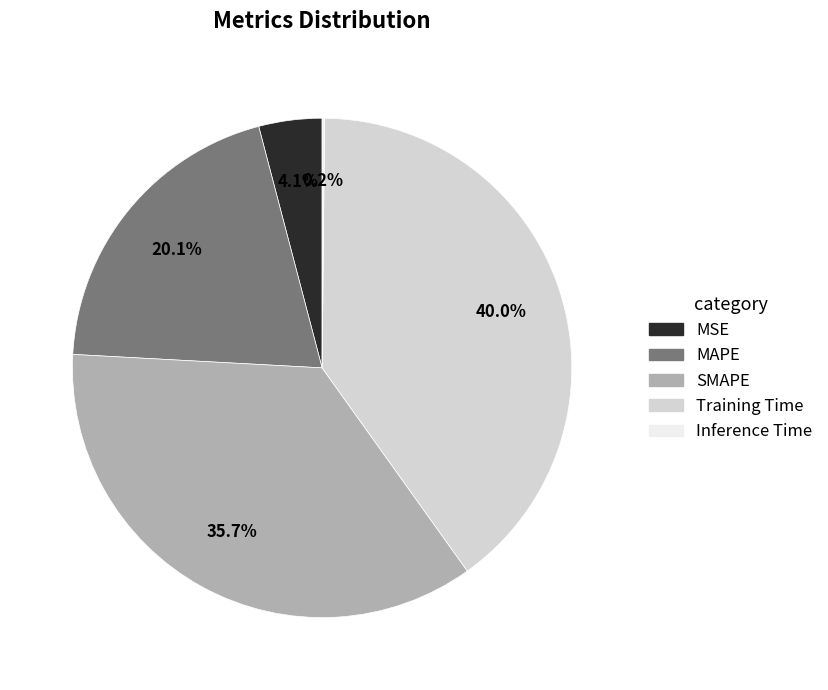

Which category has the biggest portion of the pie?

Training Time